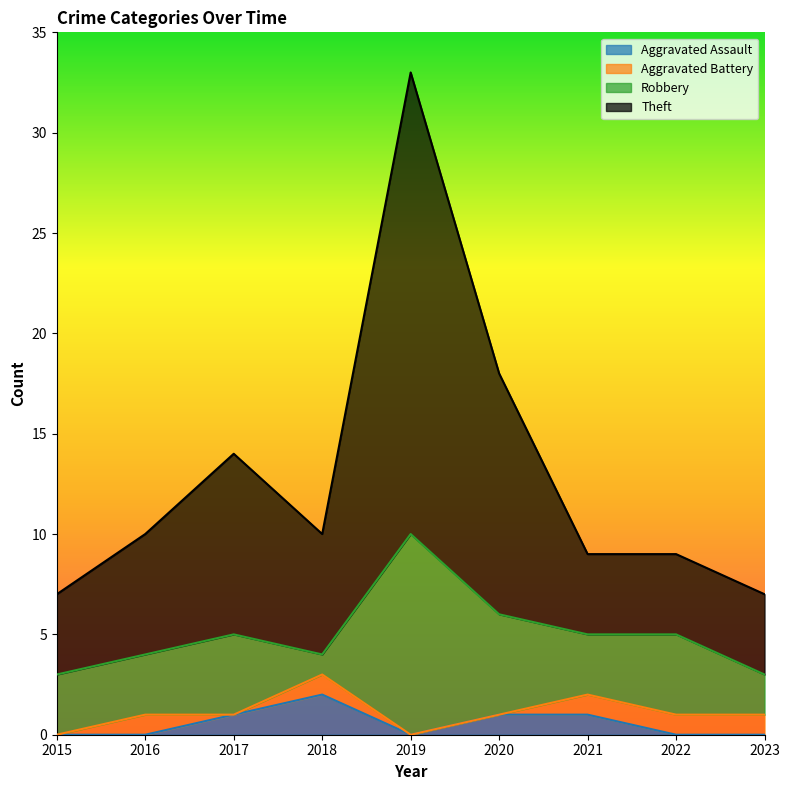

Where is Theft nearest to the value 20?

2020